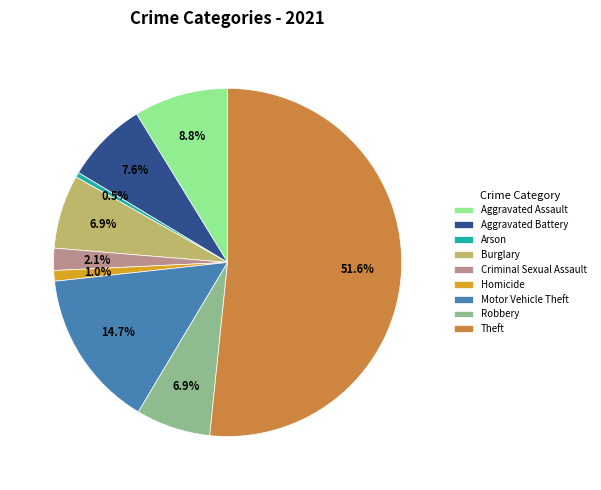

Which category has the smallest portion of the pie?

Arson